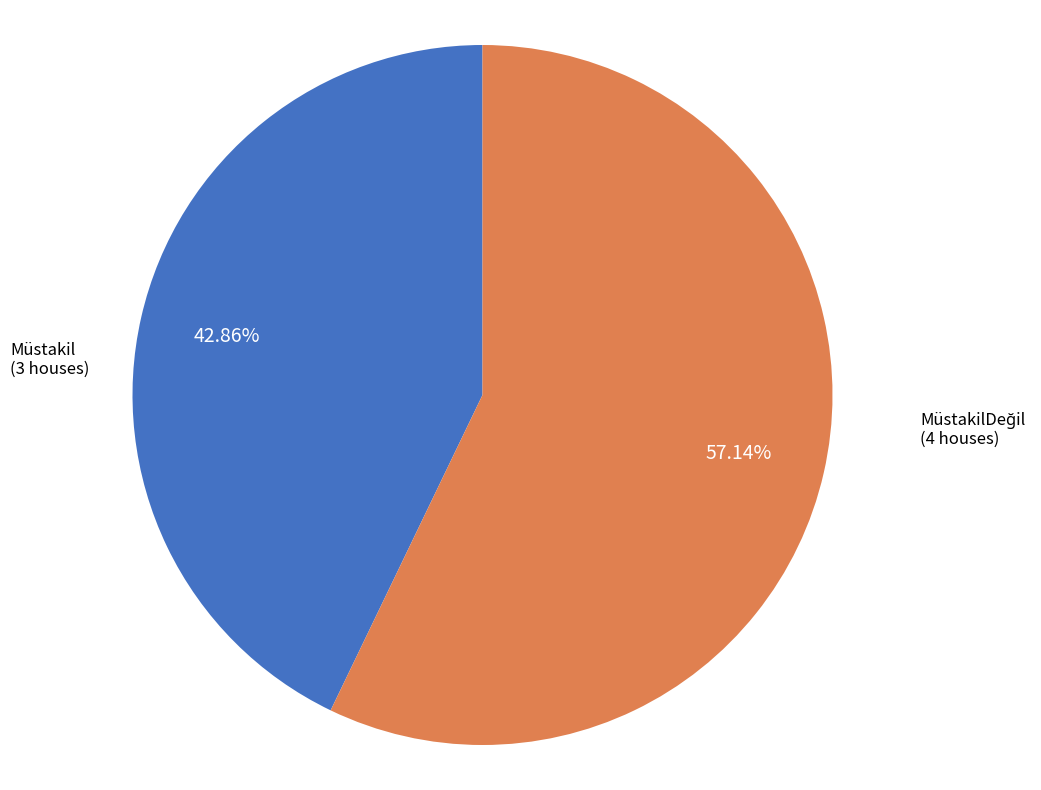

Is there a majority slice in this chart?

Yes